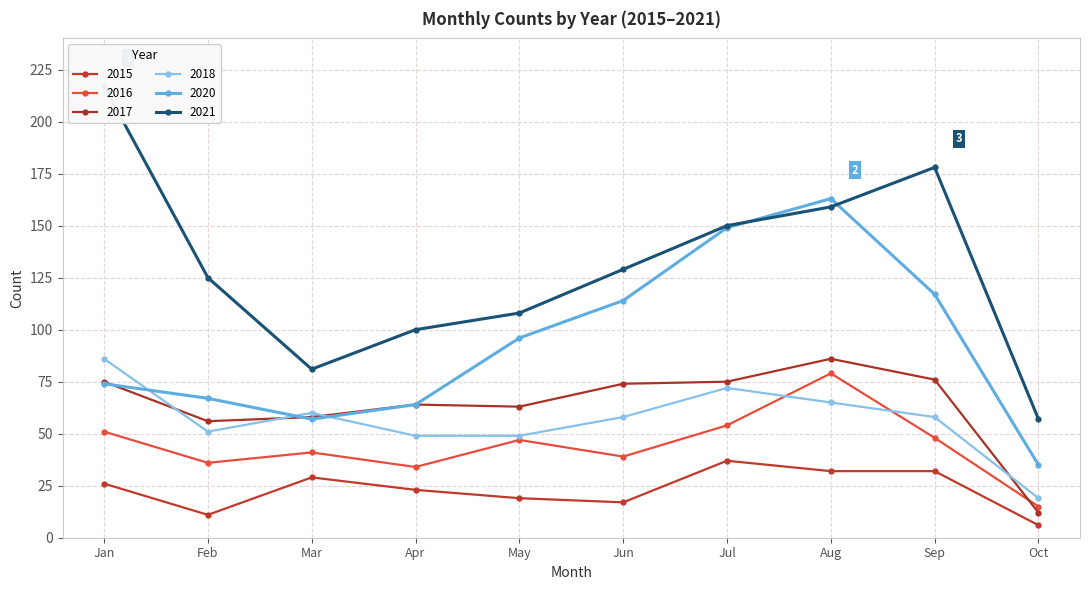

Between Feb and Jun, which is larger?

Jun